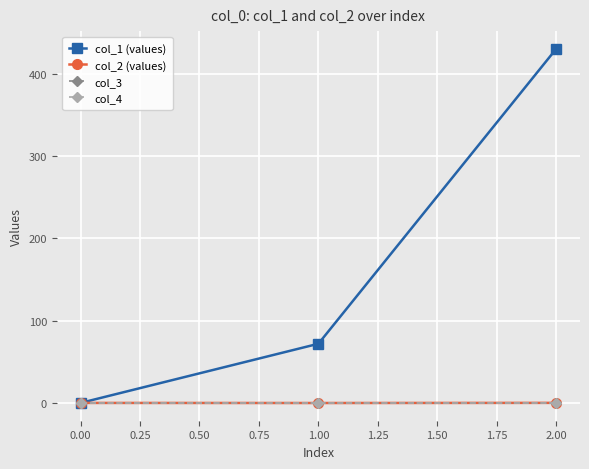

Does the chart have visible grid lines?

Yes